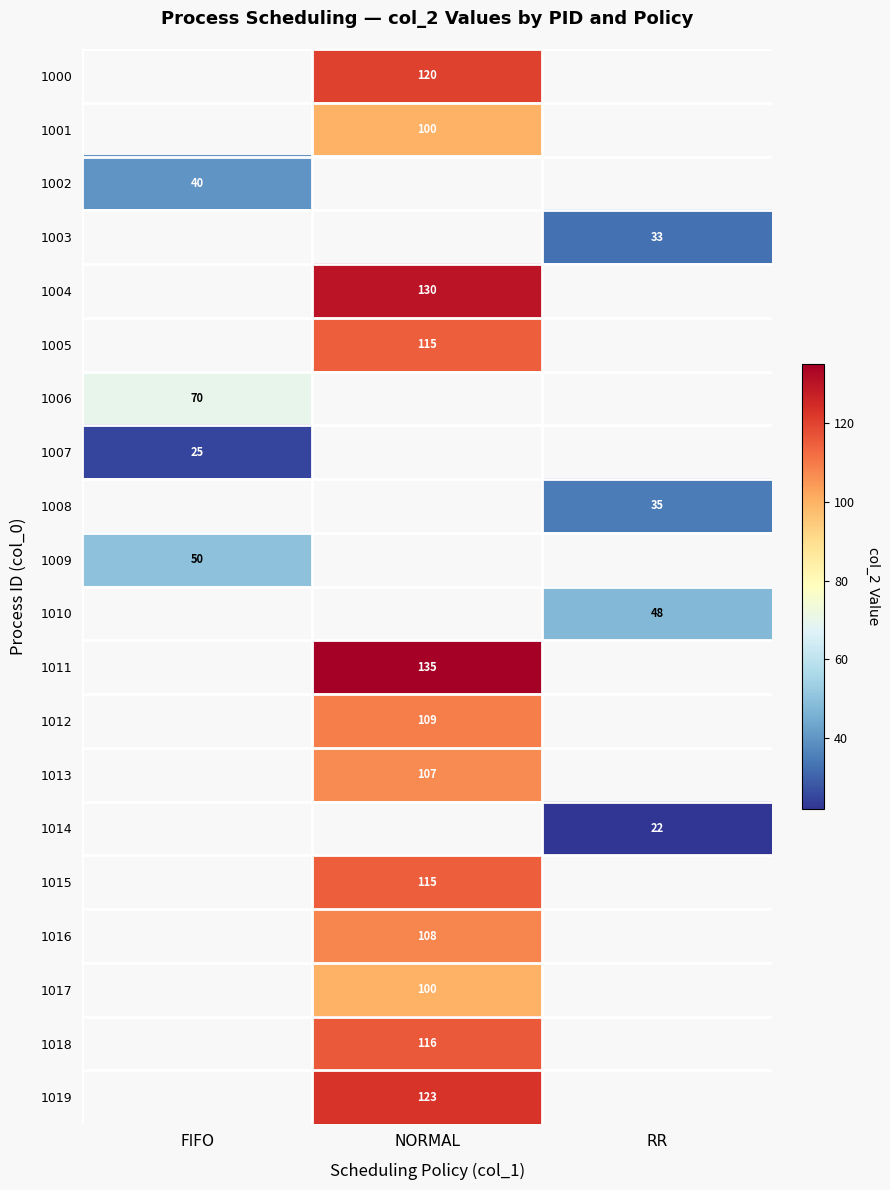

Is it true that 1012 equals 109 at NORMAL?

True